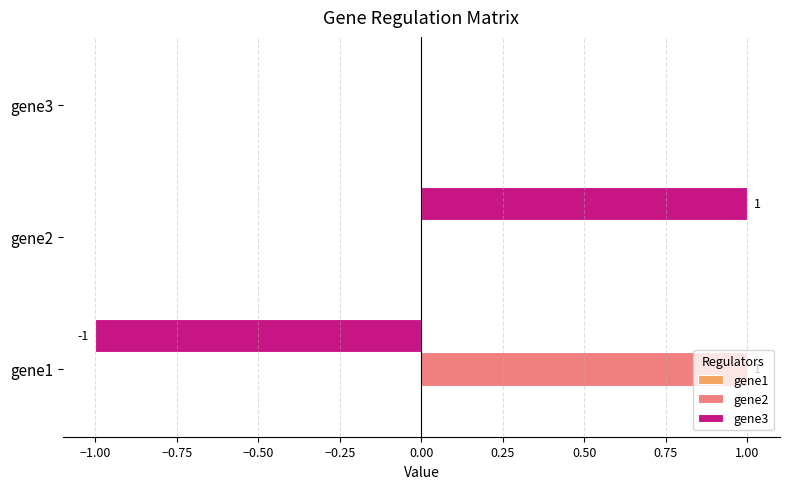

At which label does gene3 reach its peak?

gene2